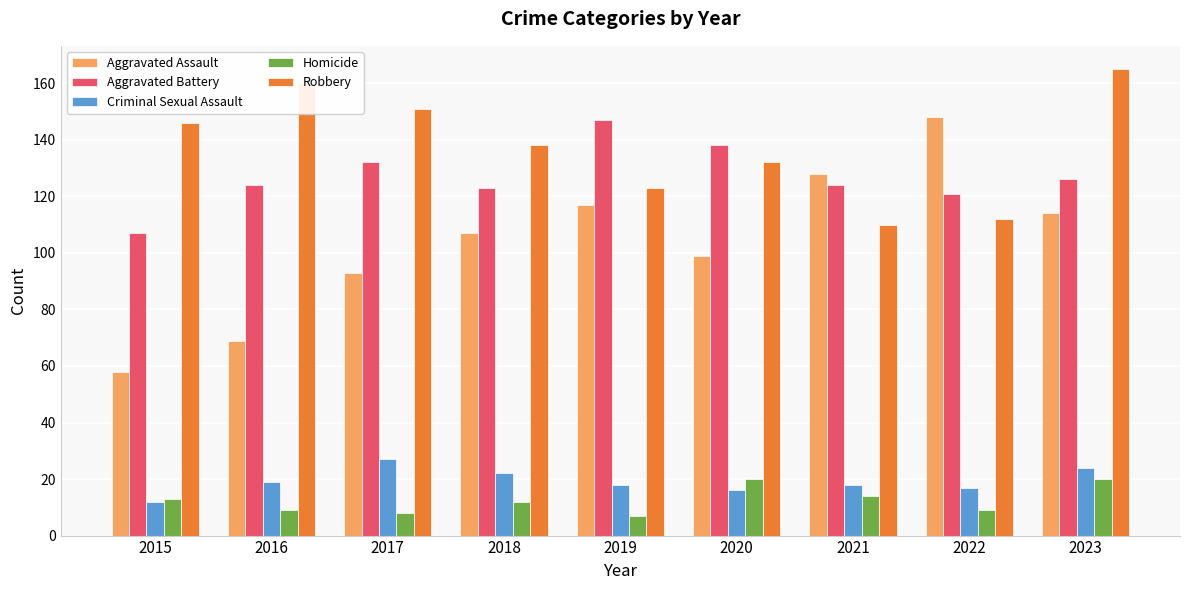

What is the value of the Aggravated Battery bar at the 2nd from the left?

124